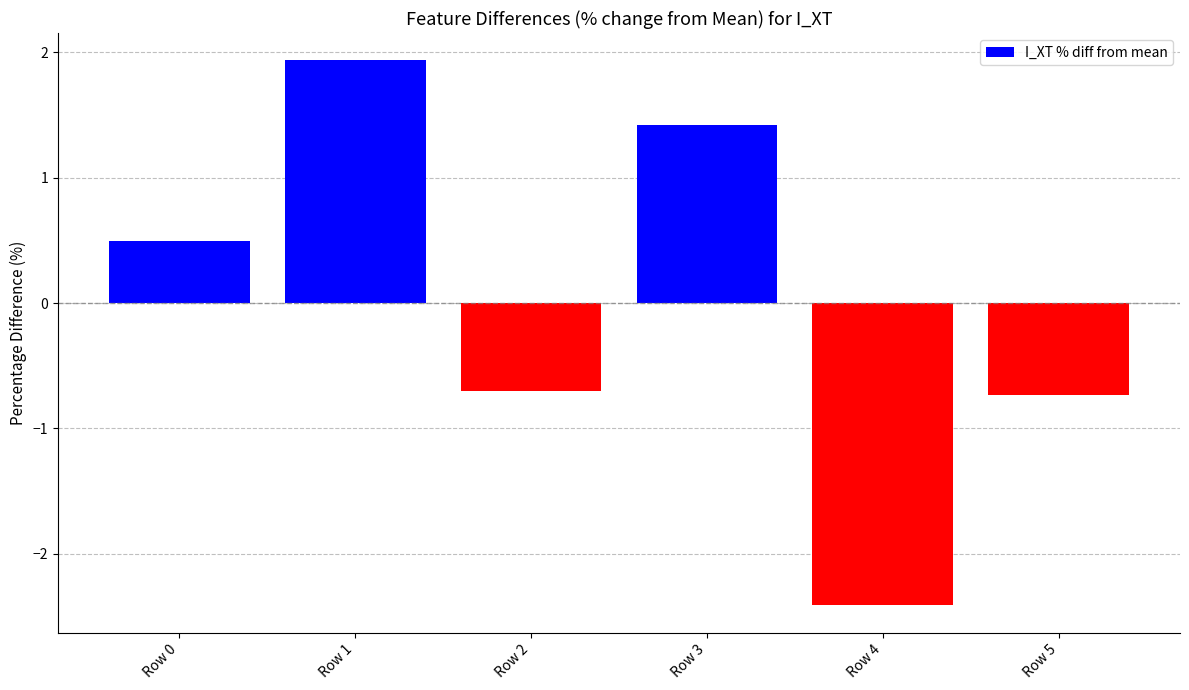

Between Row 3 and Row 0, which is larger?

Row 3